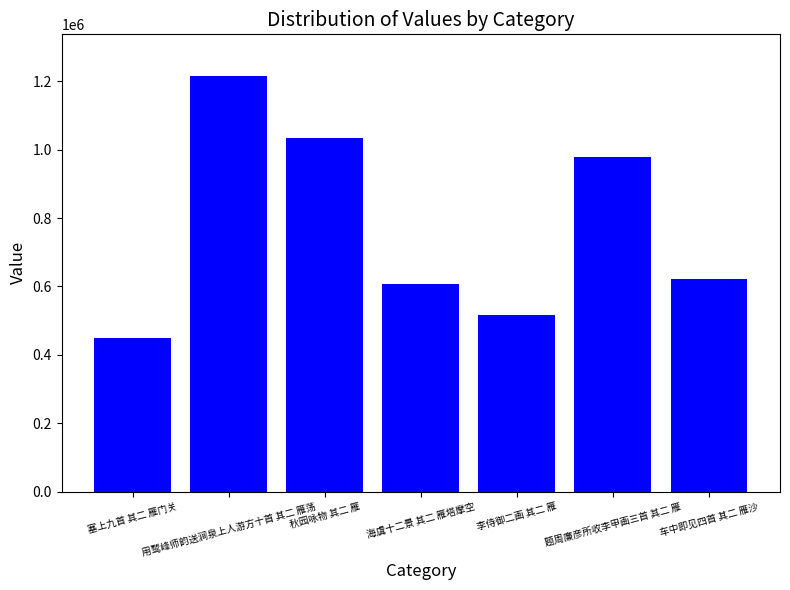

List the labels in order of value, largest first.

用鹫峰师韵送涧泉上人游方十首 其二 雁荡, 秋园咏物 其二 雁, 题周廉彦所收李甲画三首 其二 雁, 车中即见四首 其二 雁沙, 海虞十二景 其二 雁塔摩空, 李侍御二画 其二 雁, 塞上九首 其二 雁门关